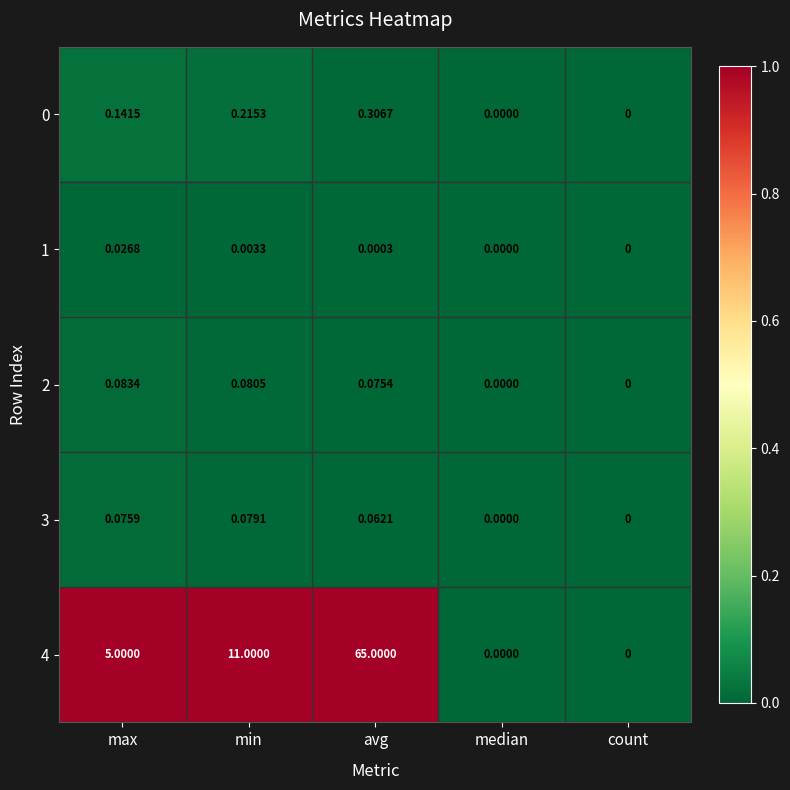

At which category is the sum across all series the highest?

avg